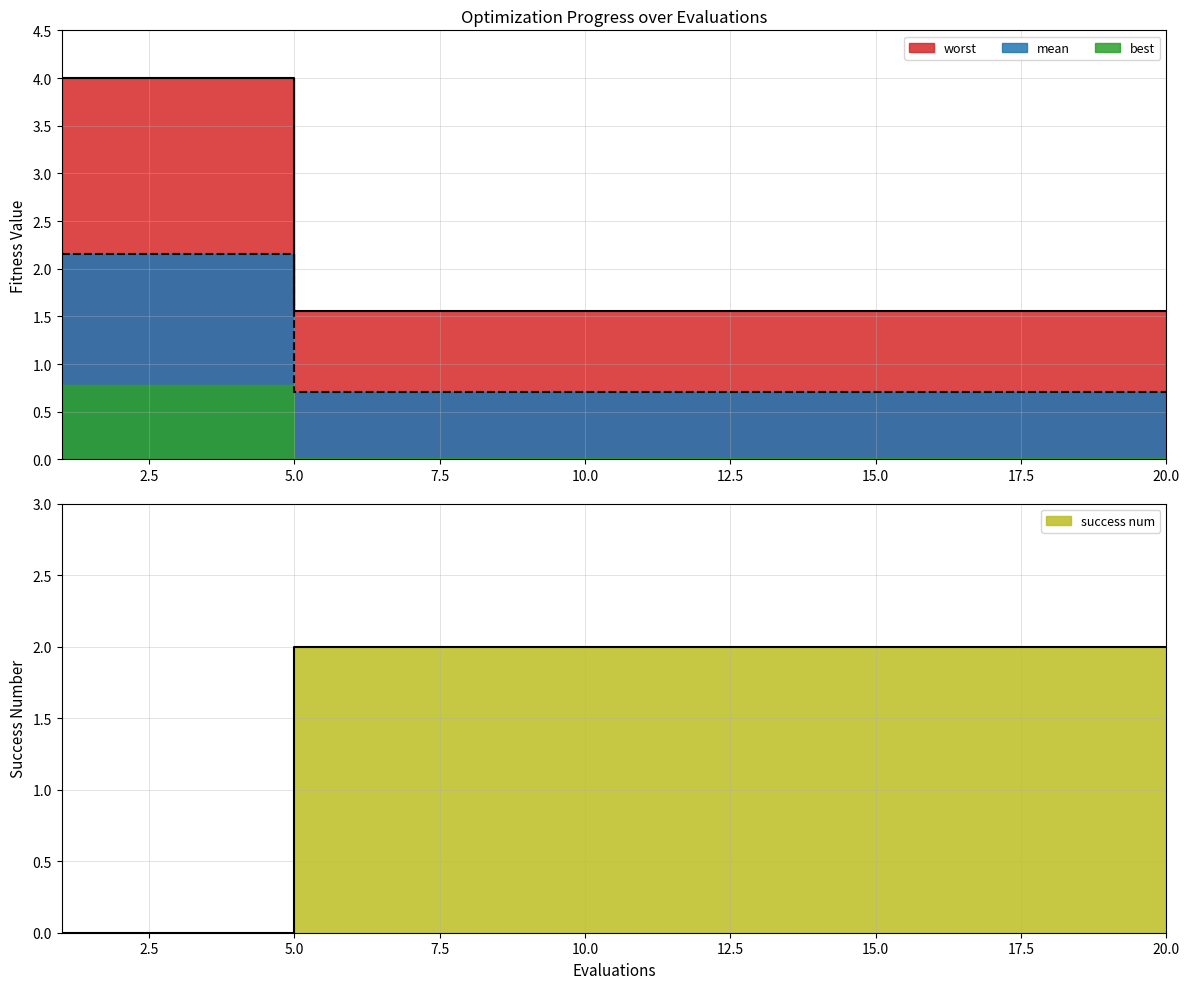

True or false: best and mean cross at least once.

False